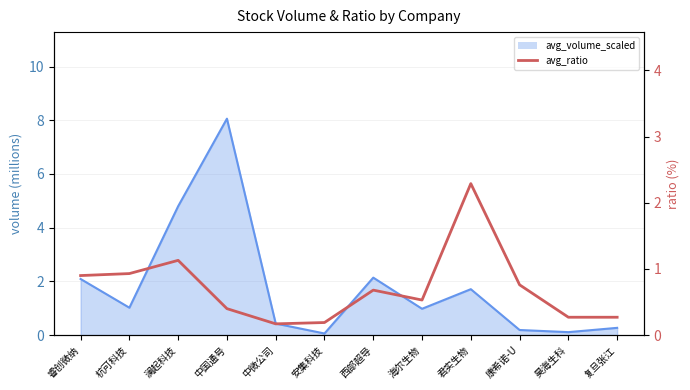

True or false: the data has more than 0 interior local peaks.

True